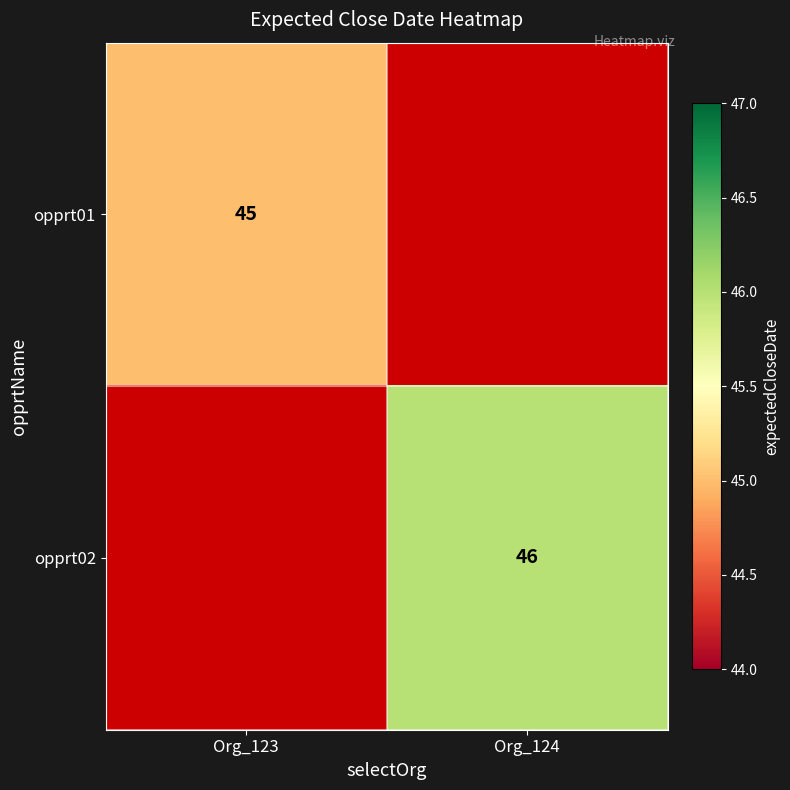

Is it true that opprt01 equals 70 at Org_123?

False